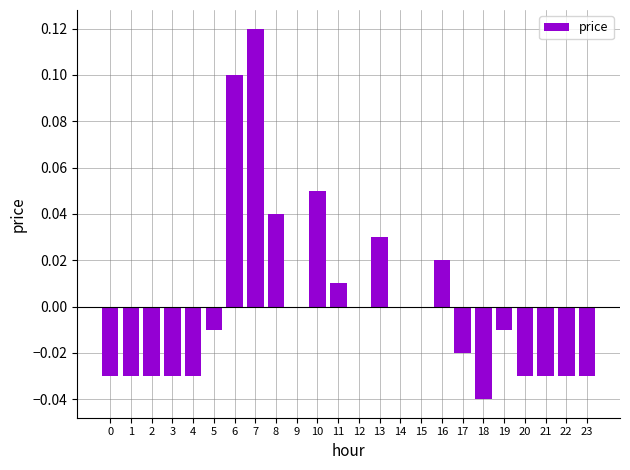

Is it true that the value at 6 is 0.0?

False